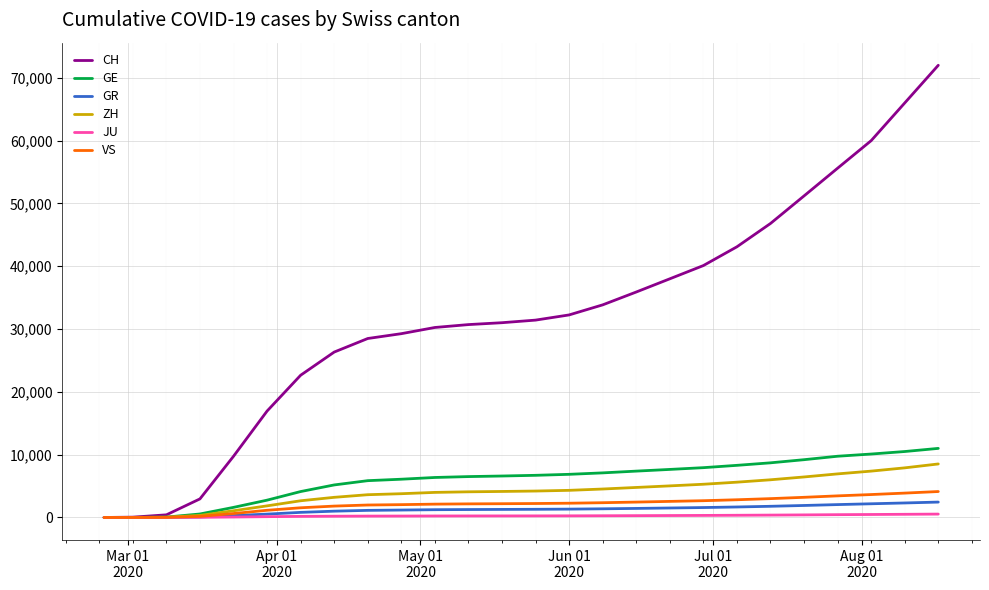

Which series has the largest range (max minus min)?

CH